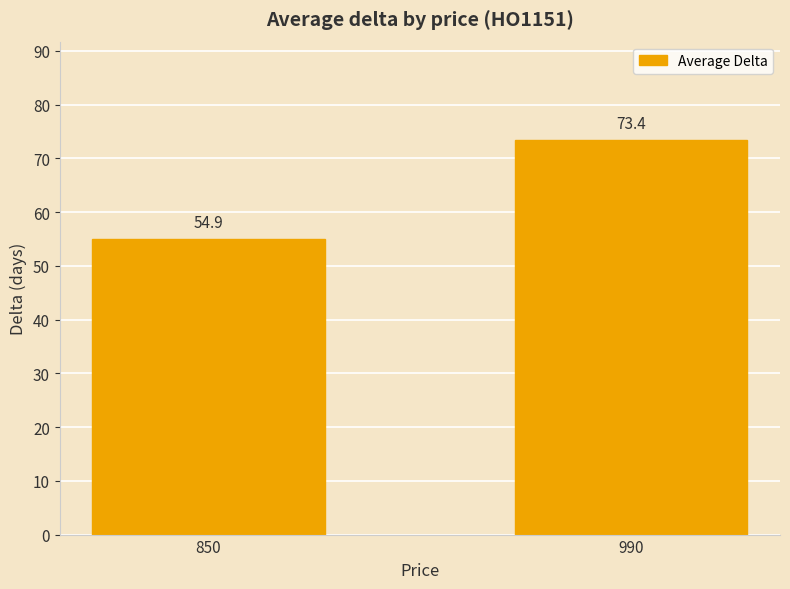

Which has a higher value, 850 or 990?

990